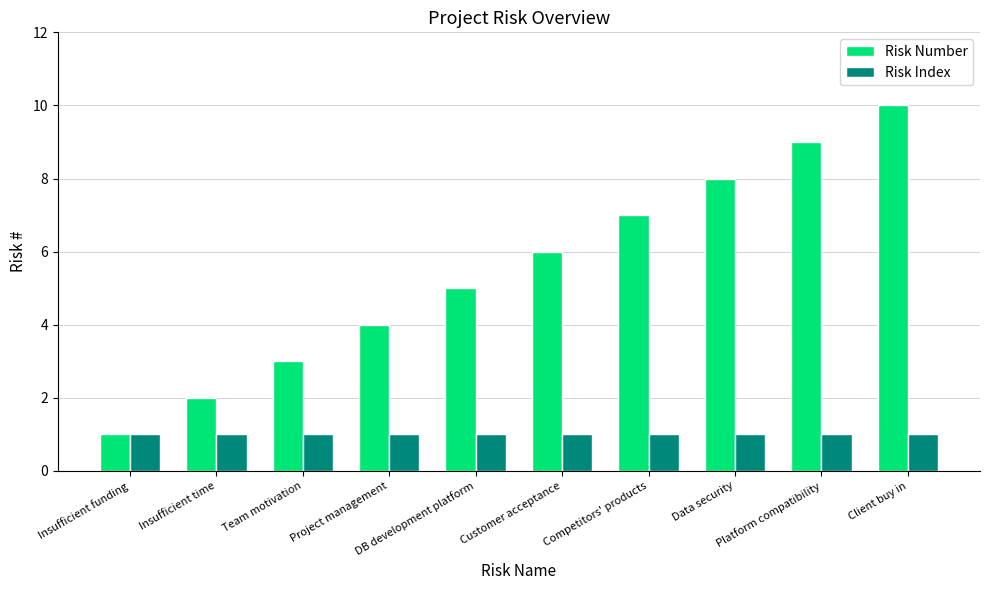

What is the spread (max minus min) of values at Client buy in?

9